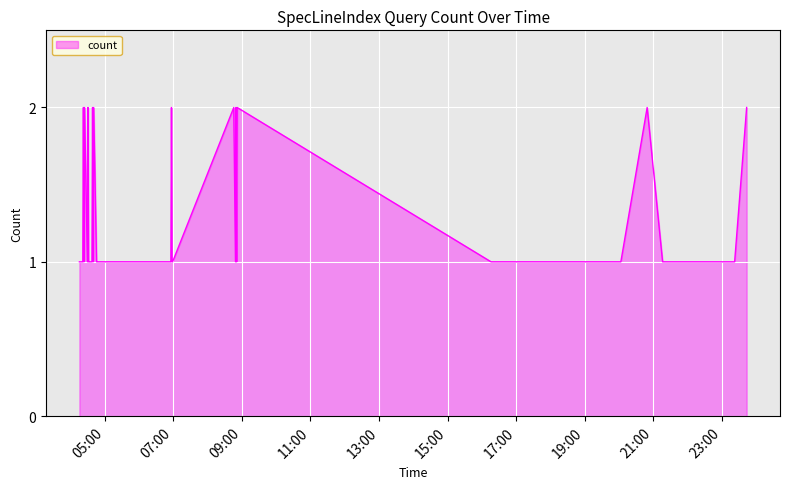

Where is the first local minimum?

2019-12-11 04:24:00